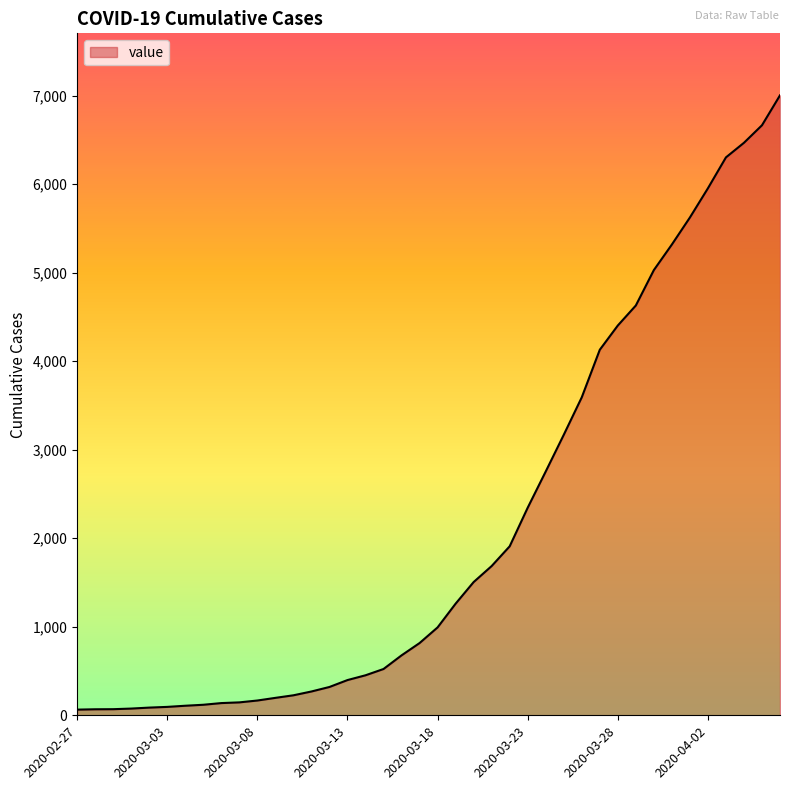

What is the difference between the maximum and minimum values?

6939